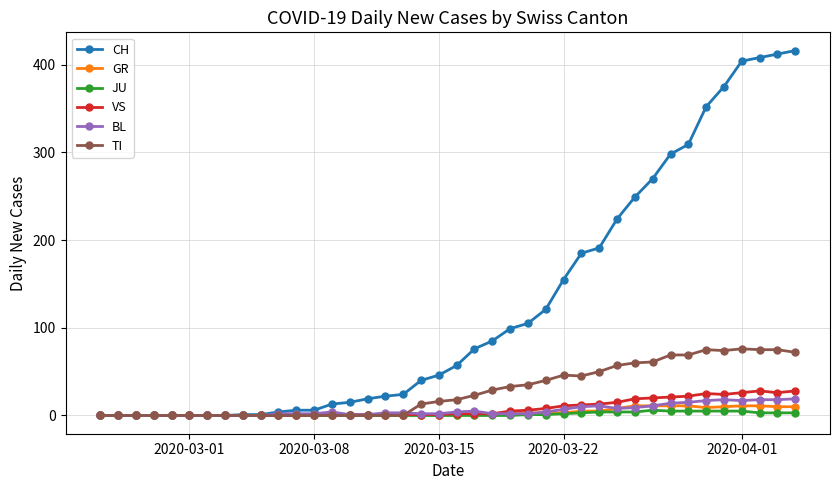

What is the maximum value for TI?

76